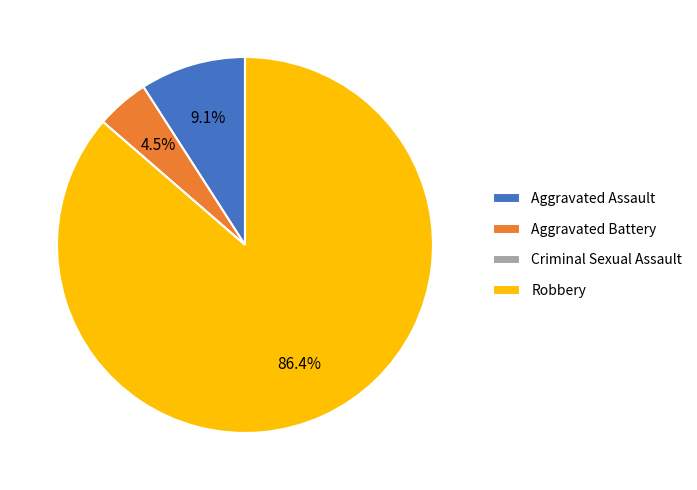

Is the sum of Aggravated Assault and Aggravated Battery greater than half?

No